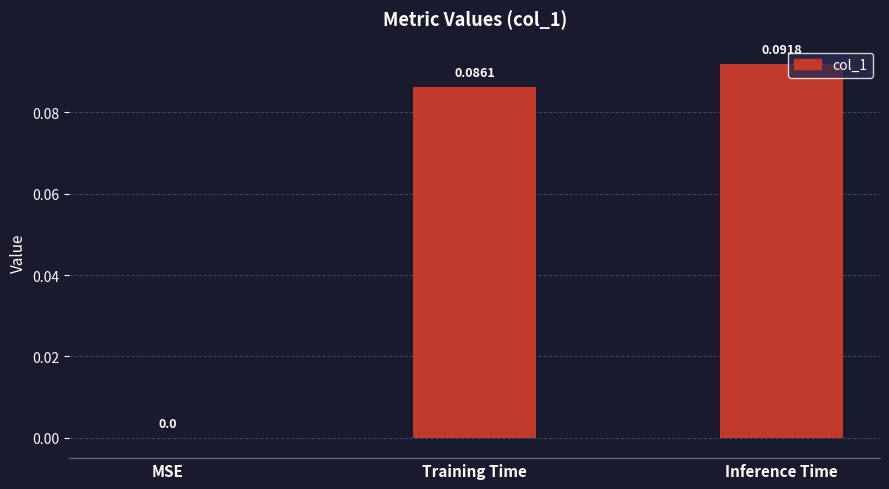

Which label corresponds to the largest value in the chart?

Inference Time